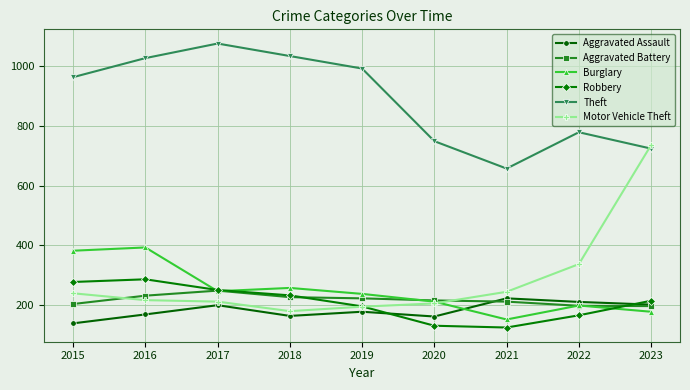

What are all the series names shown in the legend?

Aggravated Assault, Aggravated Battery, Burglary, Robbery, Theft, Motor Vehicle Theft